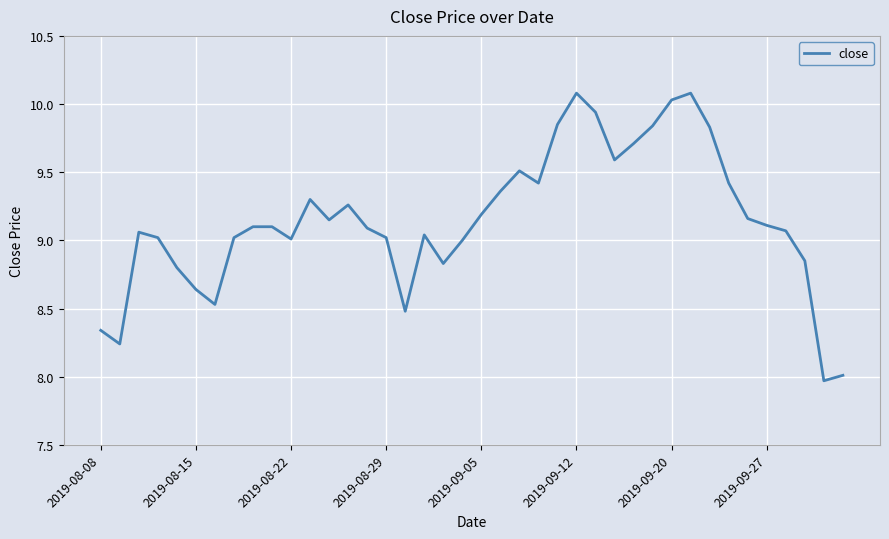

What is the maximum value shown in the chart?

10.1